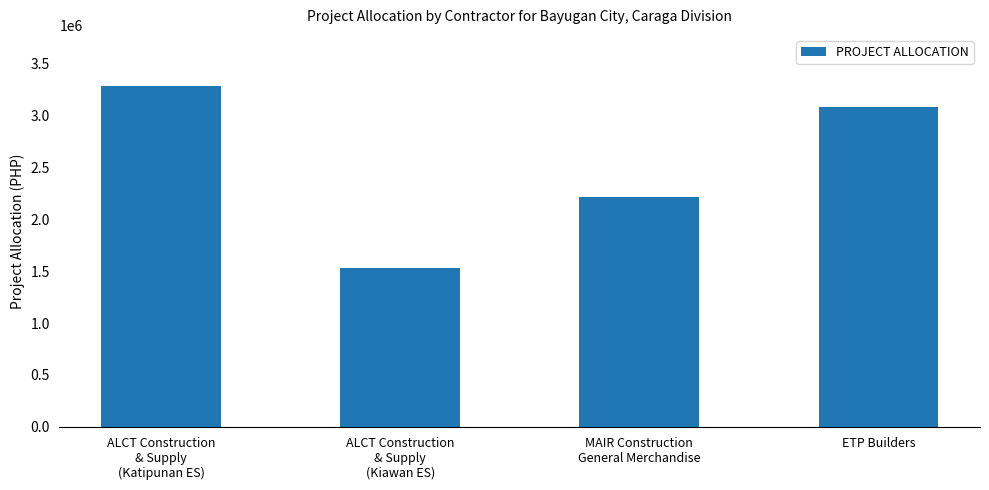

Count the values in the range 2208541 to 3279775.

3